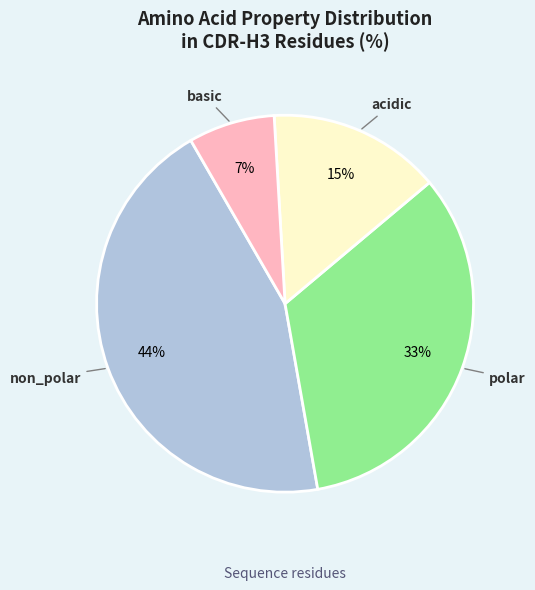

How many slices are in this pie chart?

4